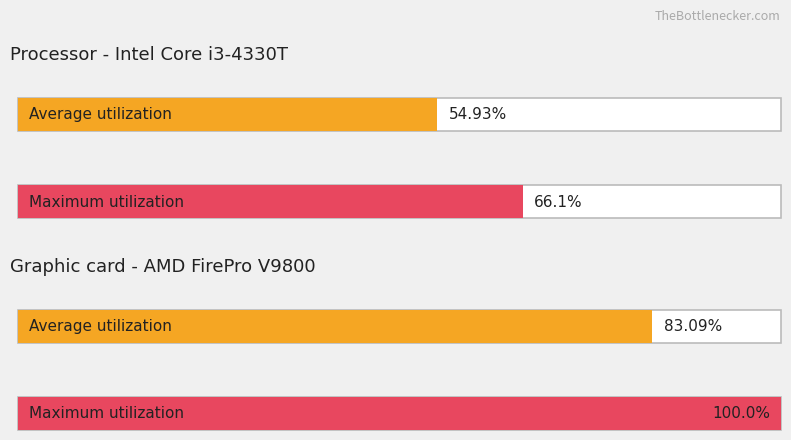

Which has a higher value, 4 or 5?

4